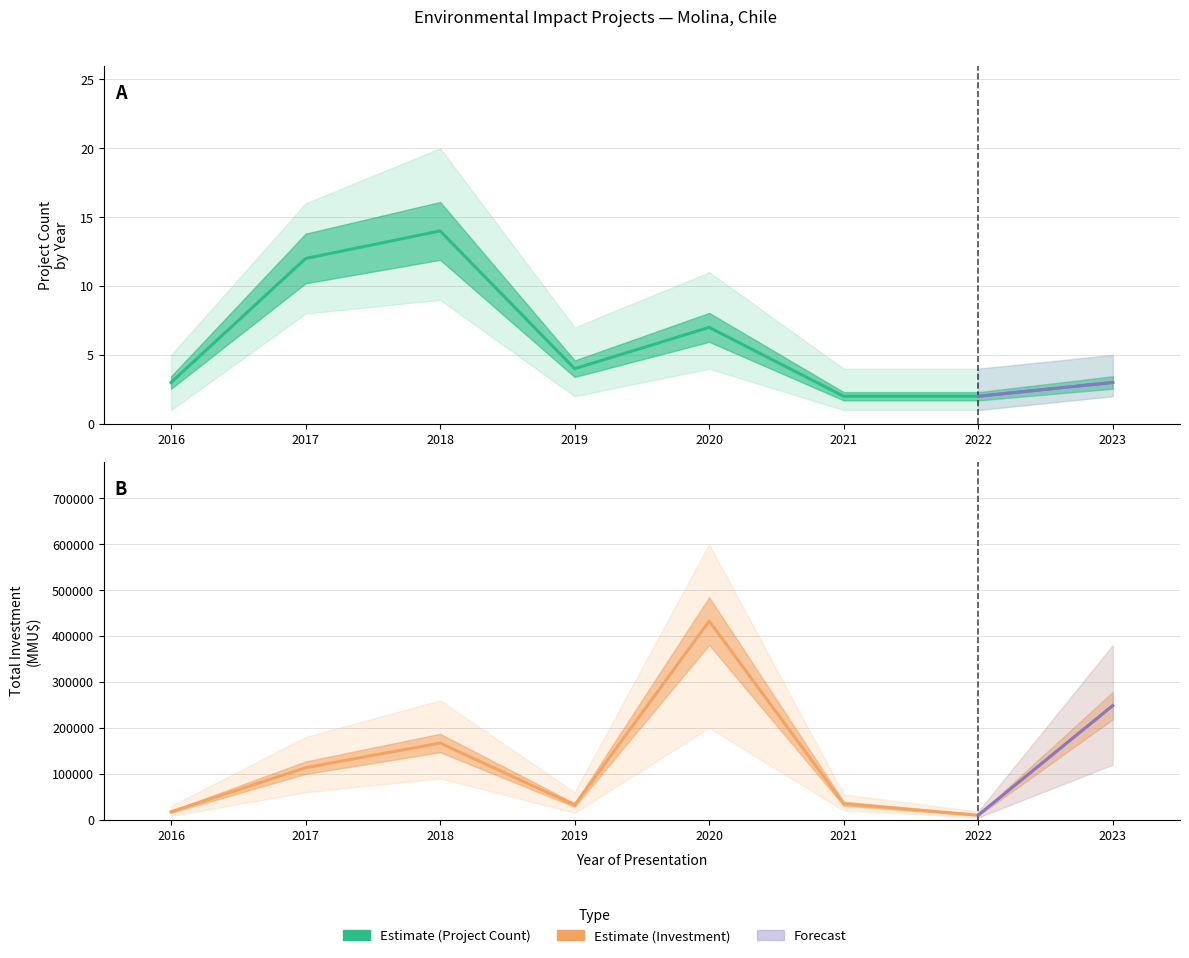

Rank the series at 2022 from highest to lowest value.

Total Investment (MMU$), Project Count